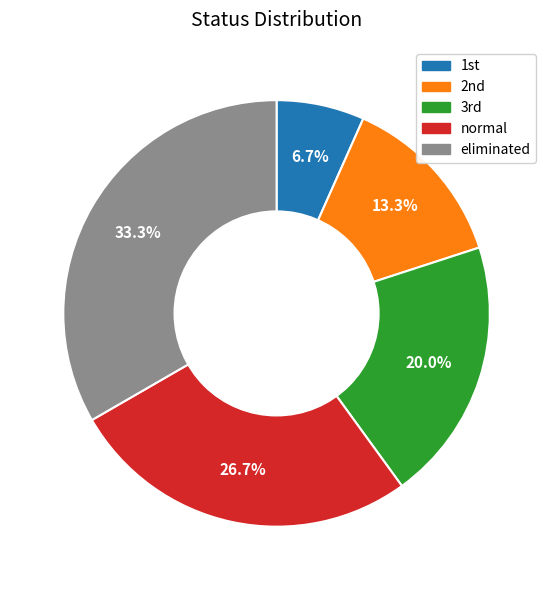

How many slices are in this pie chart?

5